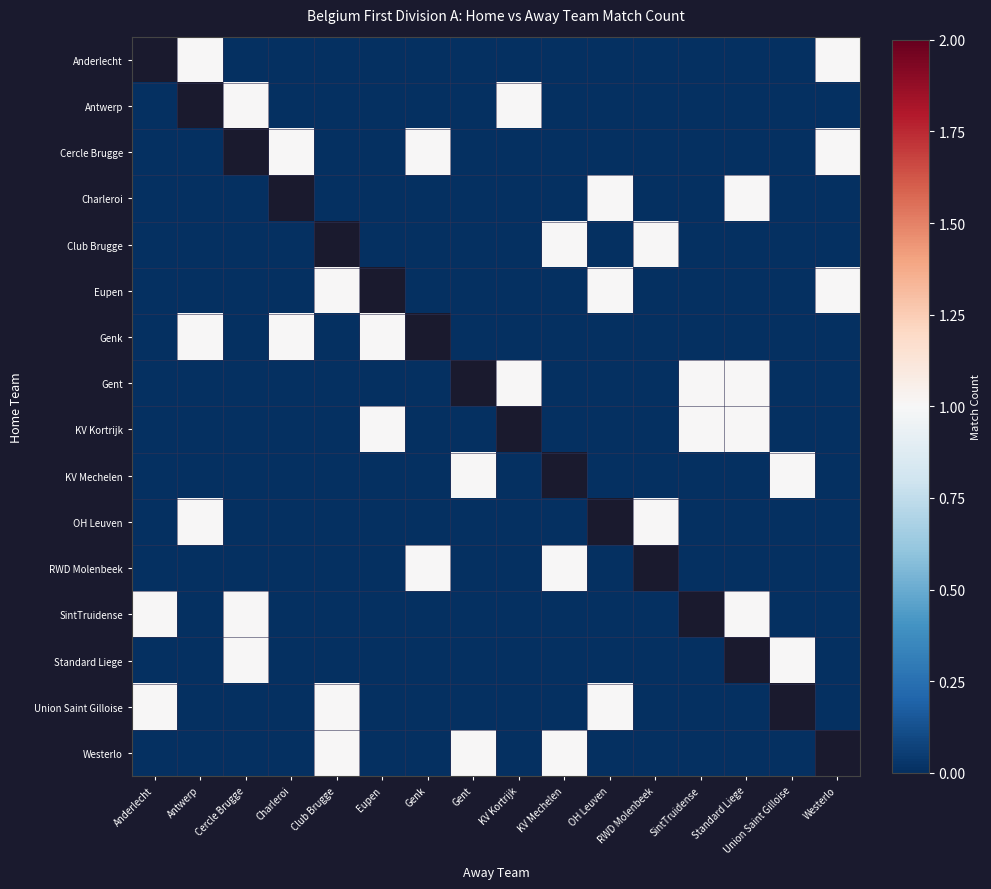

Is it true that Eupen equals 0.0 at Gent?

True